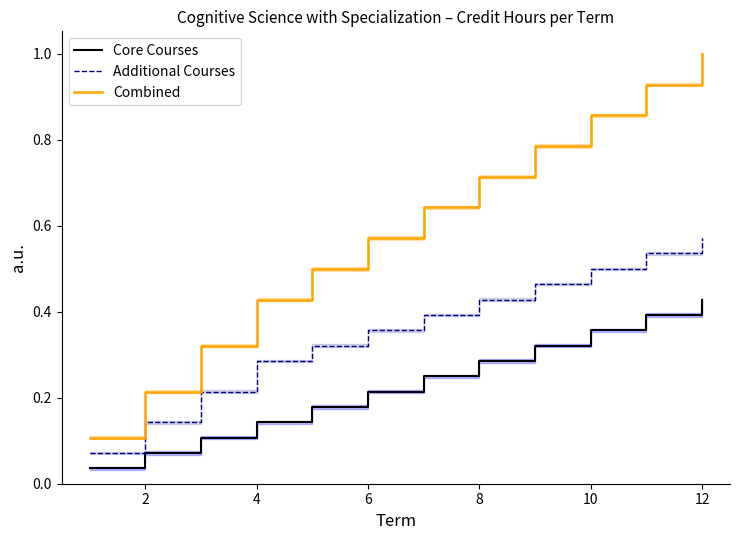

Which category has the highest value in the Combined series?

12